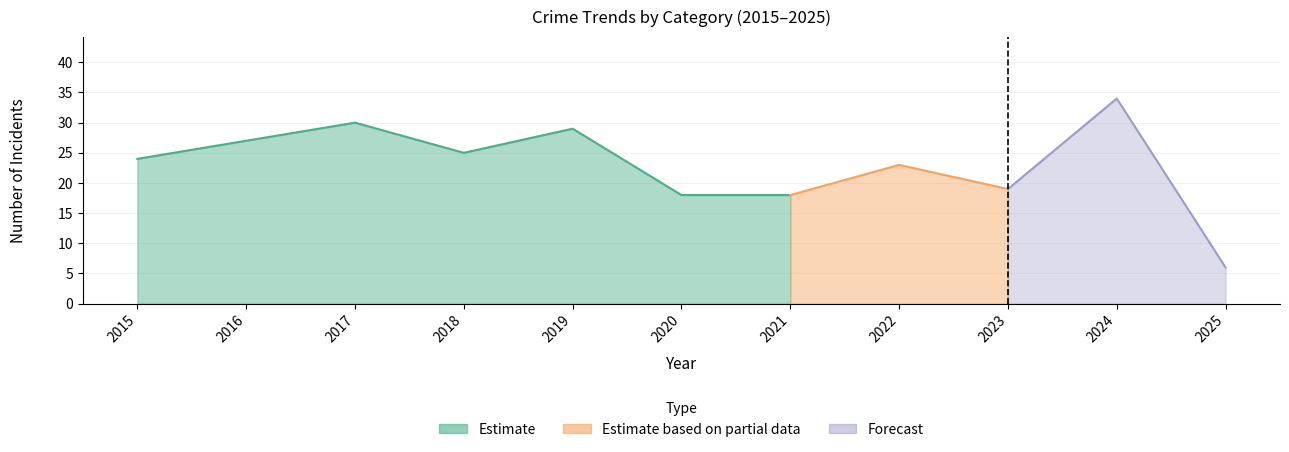

How many data points in Total are less than 24?

5